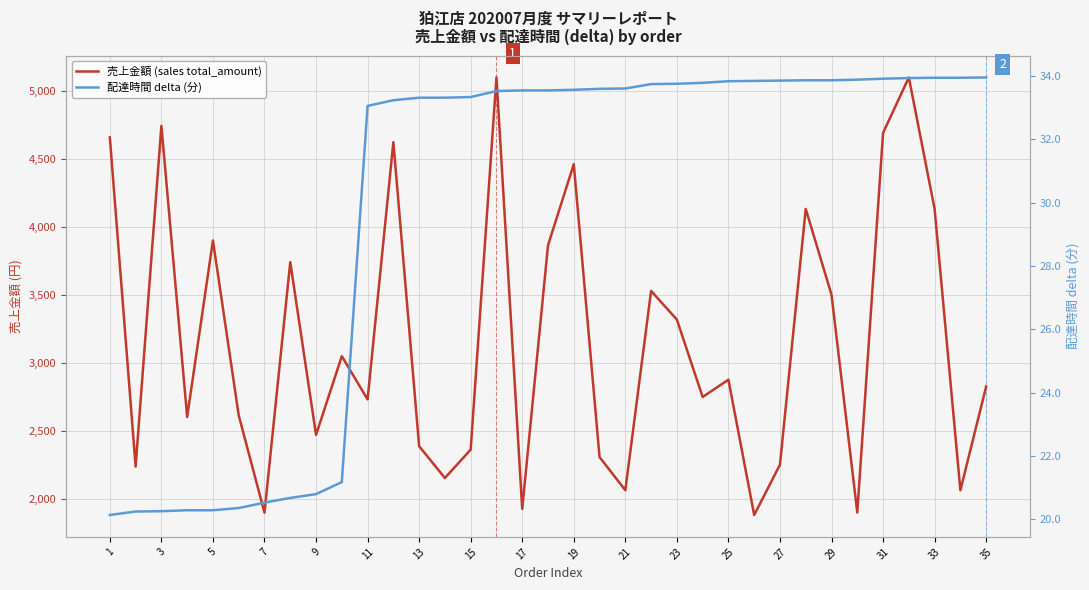

What is the value of the 配達時間 delta (分) point at the 7th from the left?

20.5